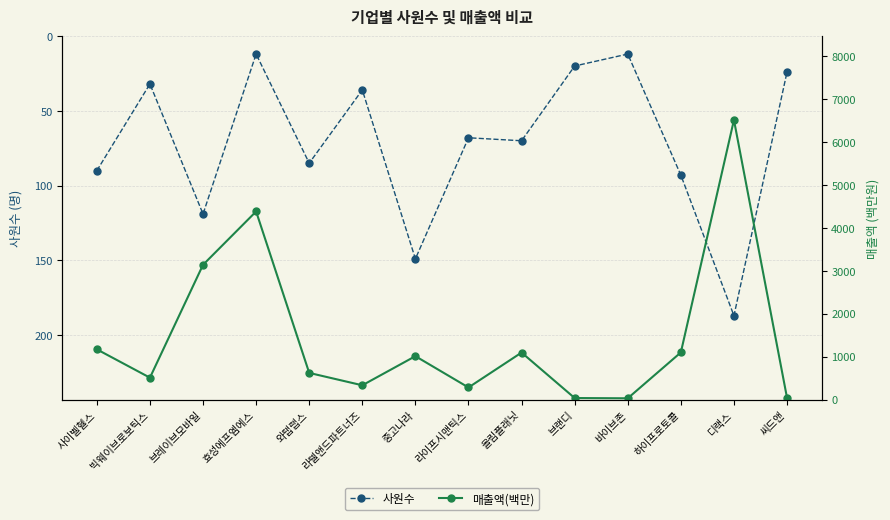

Reading left to right, transcribe all the data shown in this chart.

사원수: 사이벨헬스=90	빅웨이브로보틱스=32	브레이브모바일=119	효성에프엠에스=12	와탭랩스=85	라텔앤드파트너즈=36	중고나라=149	라이프시맨틱스=68	올림플래닛=70	브랜디=20	바이브존=12	하이프로토콜=93	디랙스=187	씨드앤=24
매출액(백만): 사이벨헬스=1170	빅웨이브로보틱스=510	브레이브모바일=3138	효성에프엠에스=4380	와탭랩스=621	라텔앤드파트너즈=333	중고나라=1011	라이프시맨틱스=282	올림플래닛=1095	브랜디=36	바이브존=30	하이프로토콜=1098	디랙스=6510	씨드앤=40